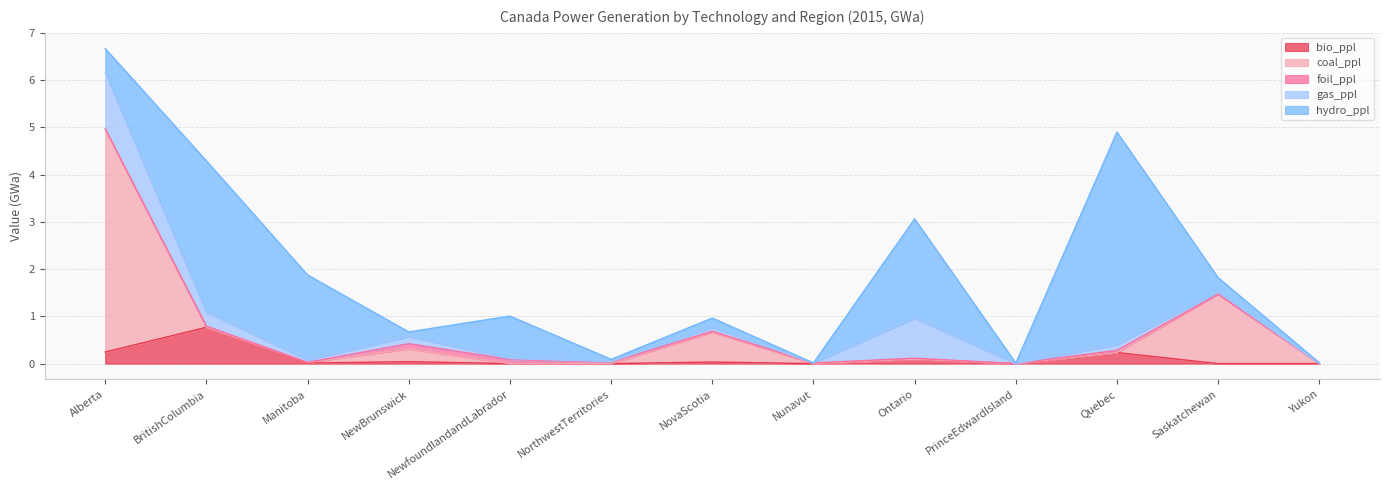

Does the chart have visible grid lines?

Yes